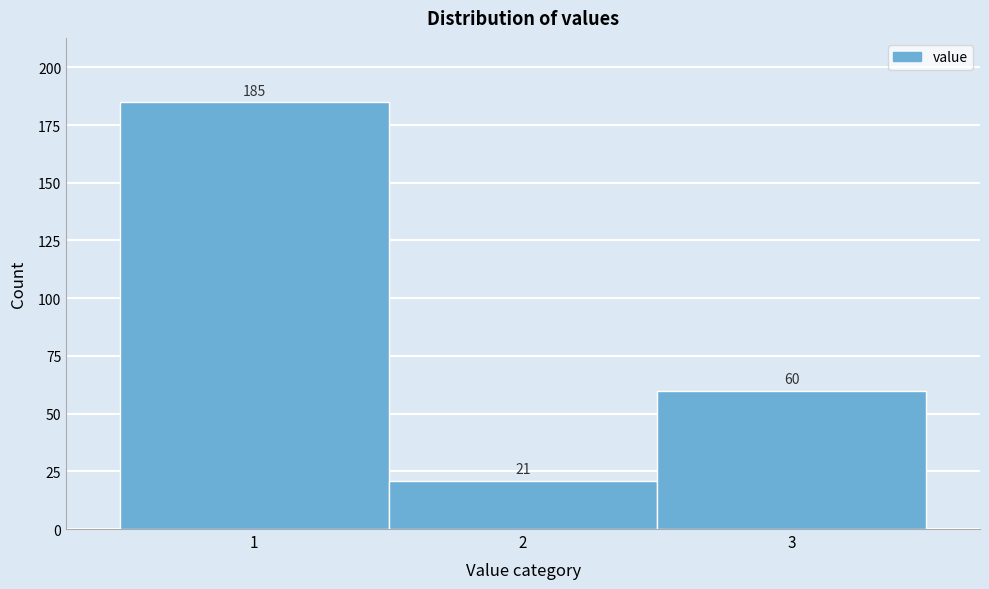

Reading left to right, transcribe this chart: for each bar, give the range it covers on the x-axis and its height.

0.5 to 1.5: 185
1.5 to 2.5: 21
2.5 to 3.5: 60